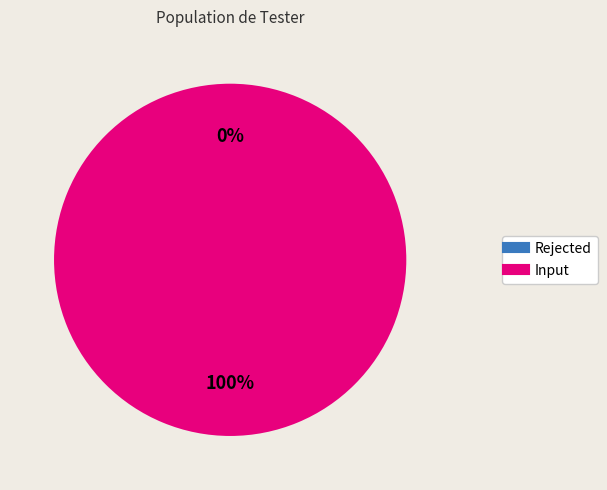

Which category has the smallest portion of the pie?

Rejected